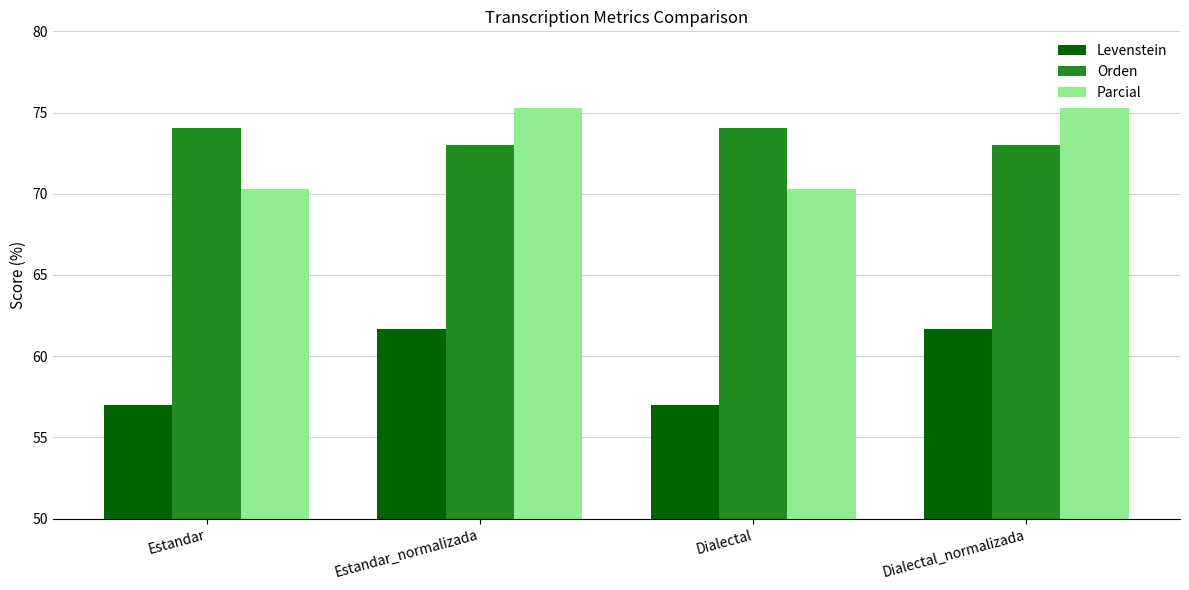

What is the difference between the maximum and second lowest values in the Levenstein series?

4.7